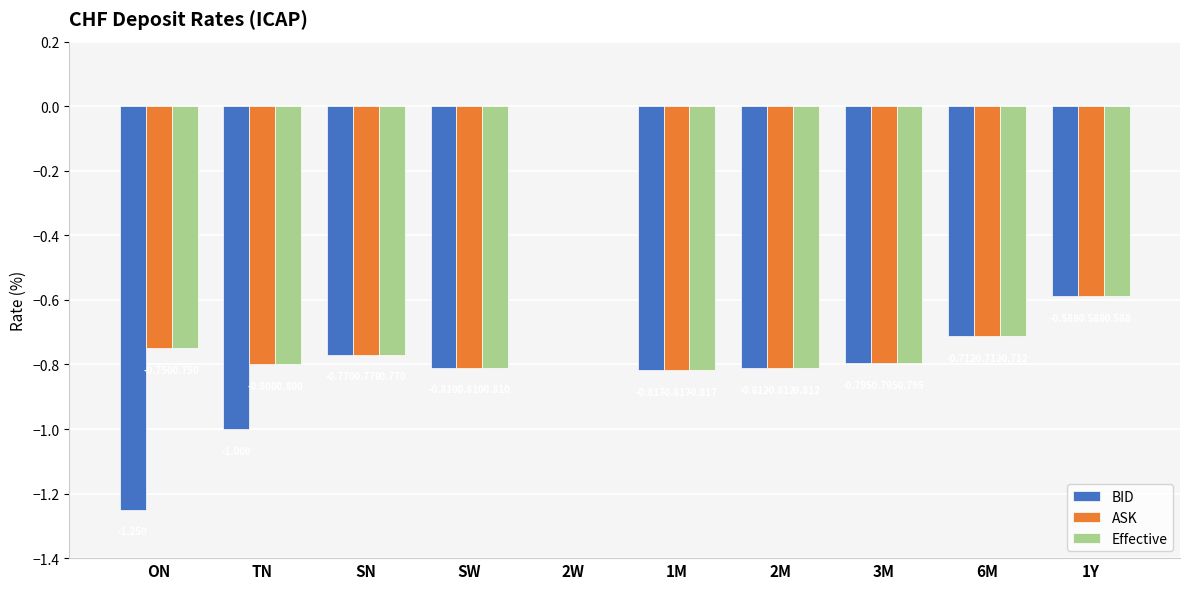

Is the value of BID at 2W greater than the value of ASK at 3M?

Yes